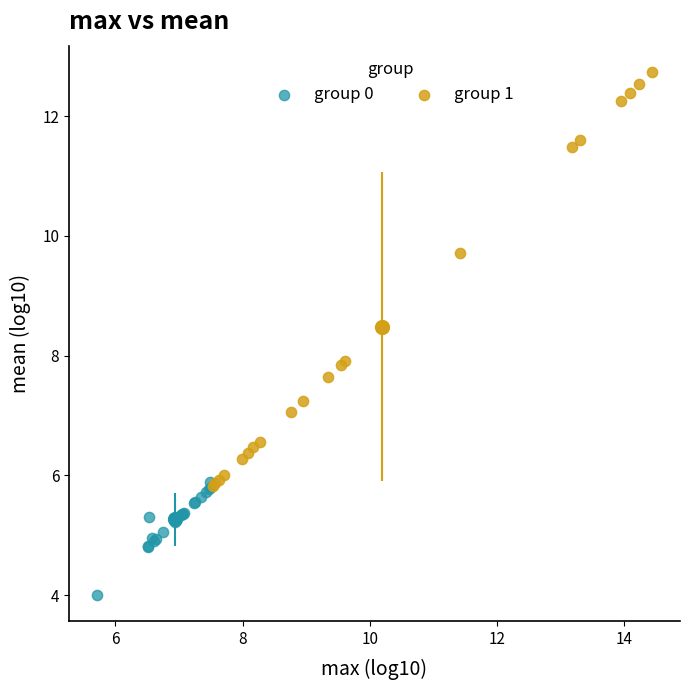

What are all the series names shown in the legend?

group 0, group 1